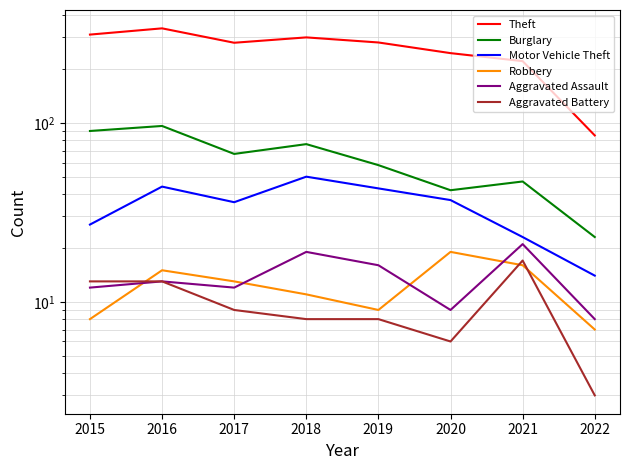

The value of Aggravated Assault at 2019 is 16. True or false?

True